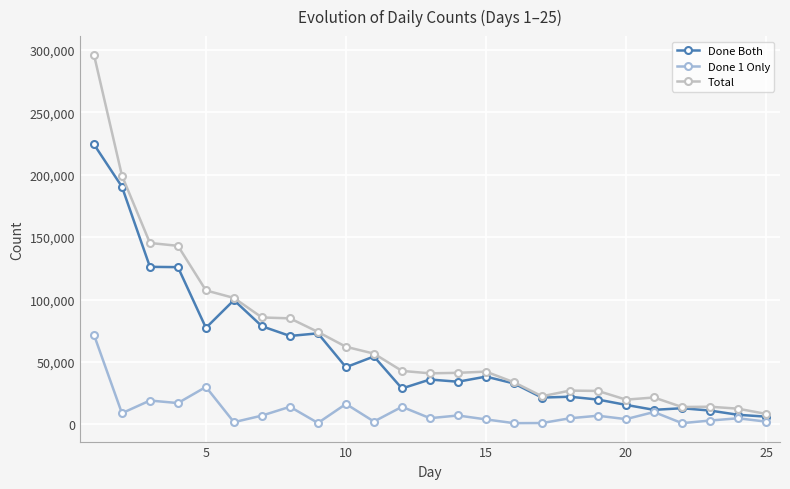

What is the lowest value of the Done 1 Only series?

981